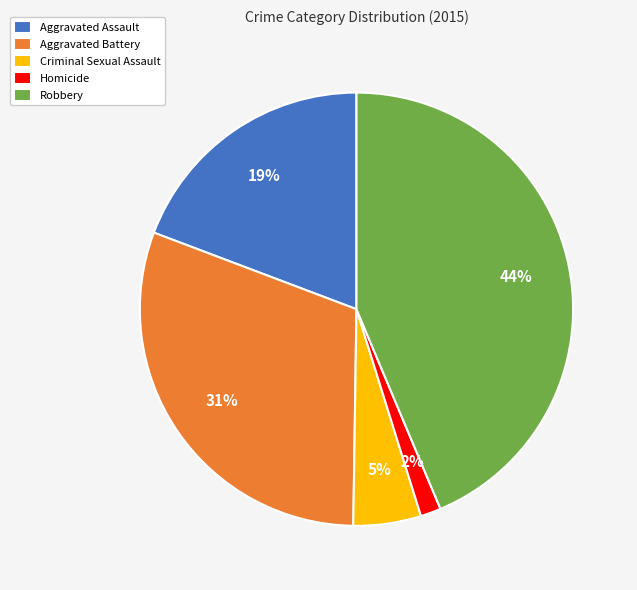

To the nearest percent, what is the average slice percentage?

20%